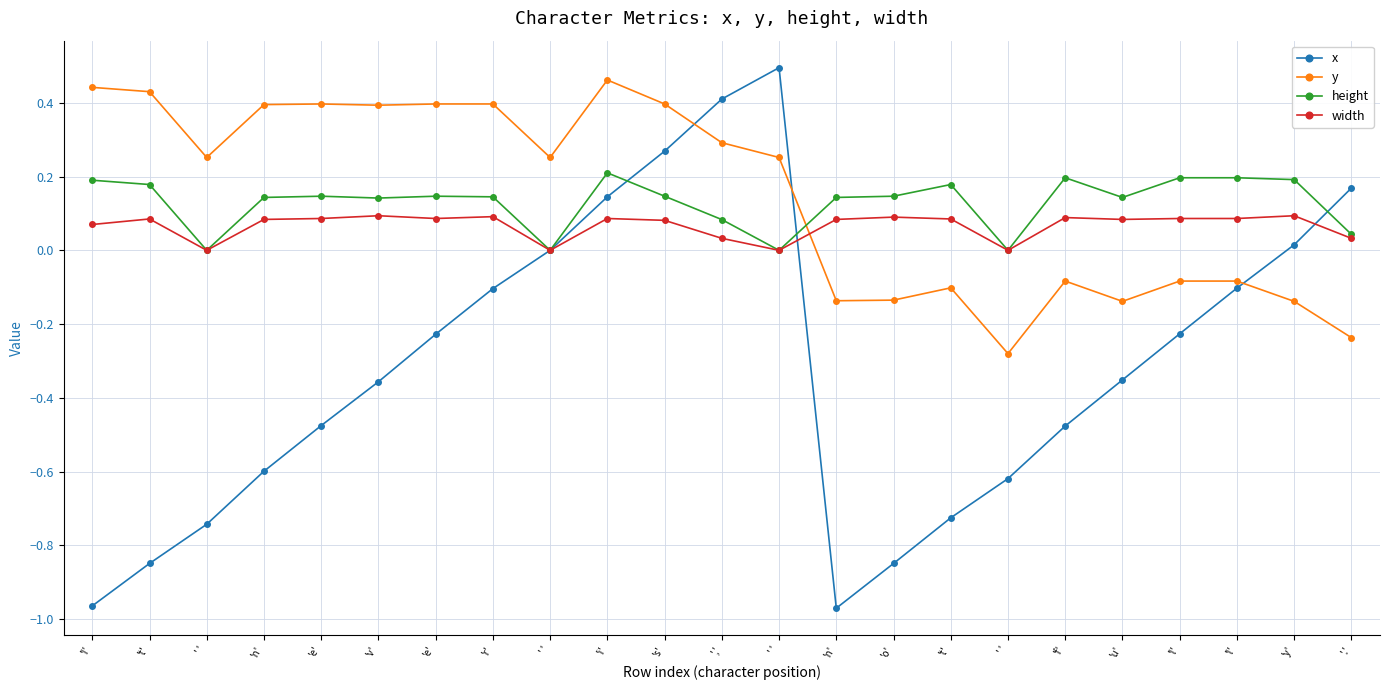

What are all the series names shown in the legend?

x, y, height, width